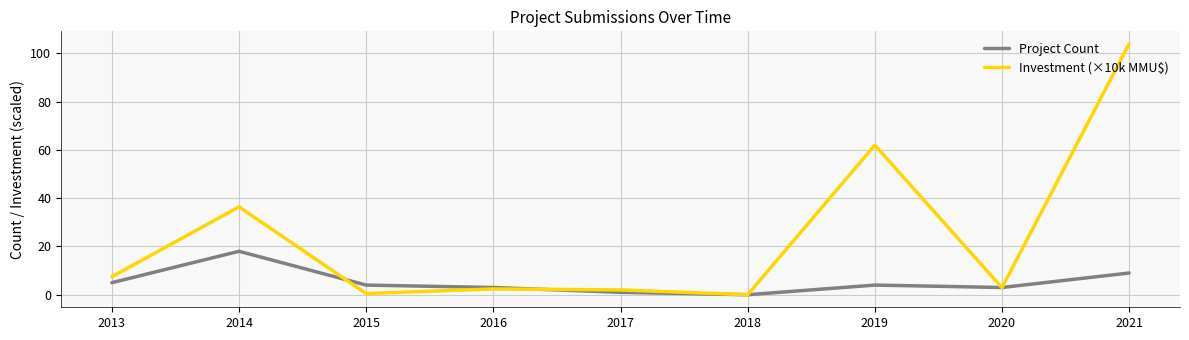

Which series has the widest spread of values?

Investment (×10k MMU$)